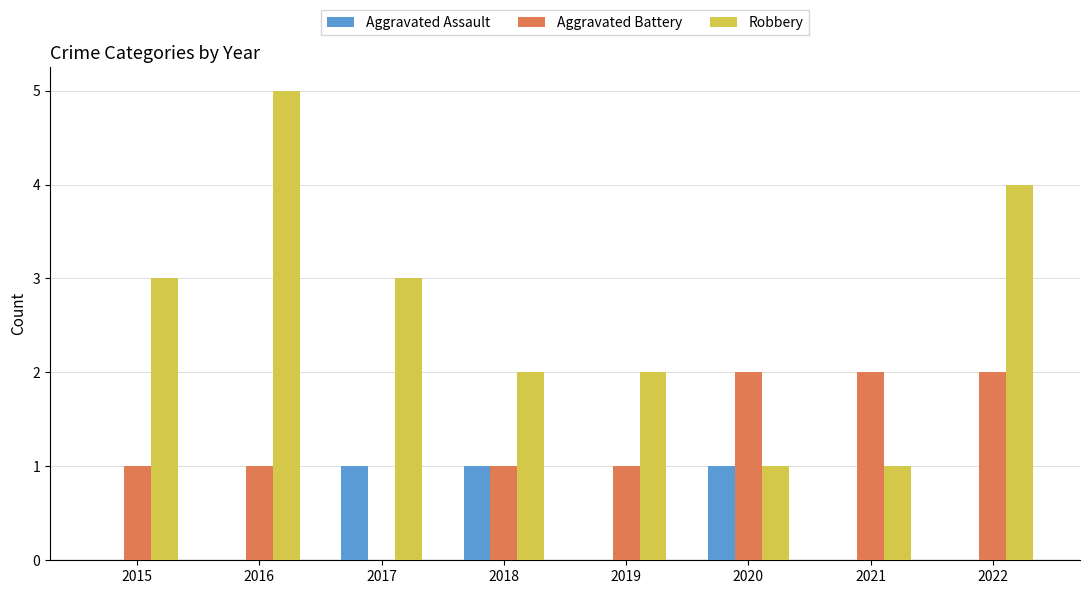

What is the sum of the Aggravated Battery values at 2020 and 2018?

3